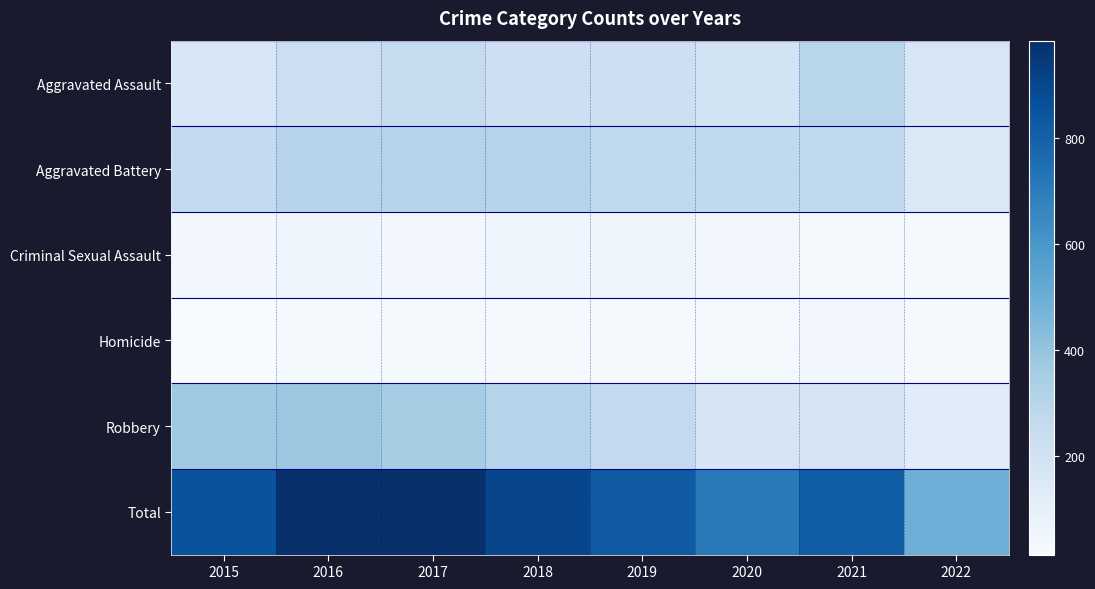

How many categories are shown in the chart?

8